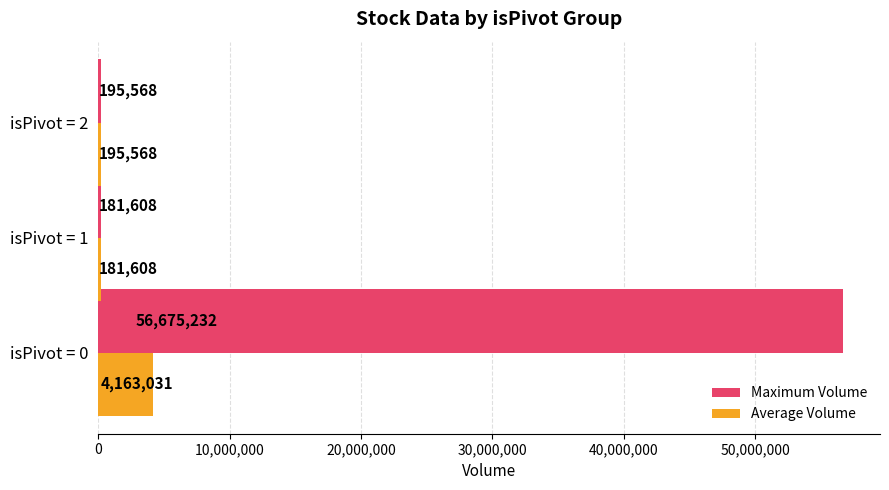

How many data points does each series have?

3